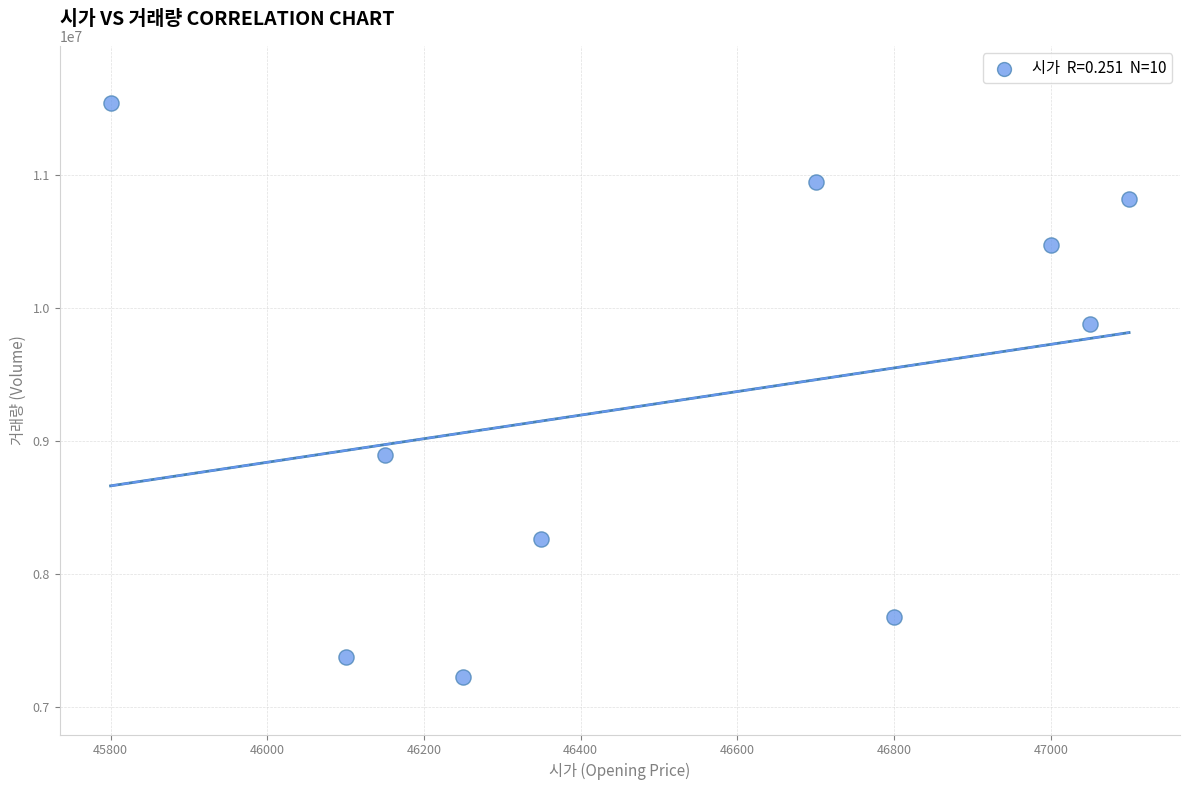

What is the average X value?

46530